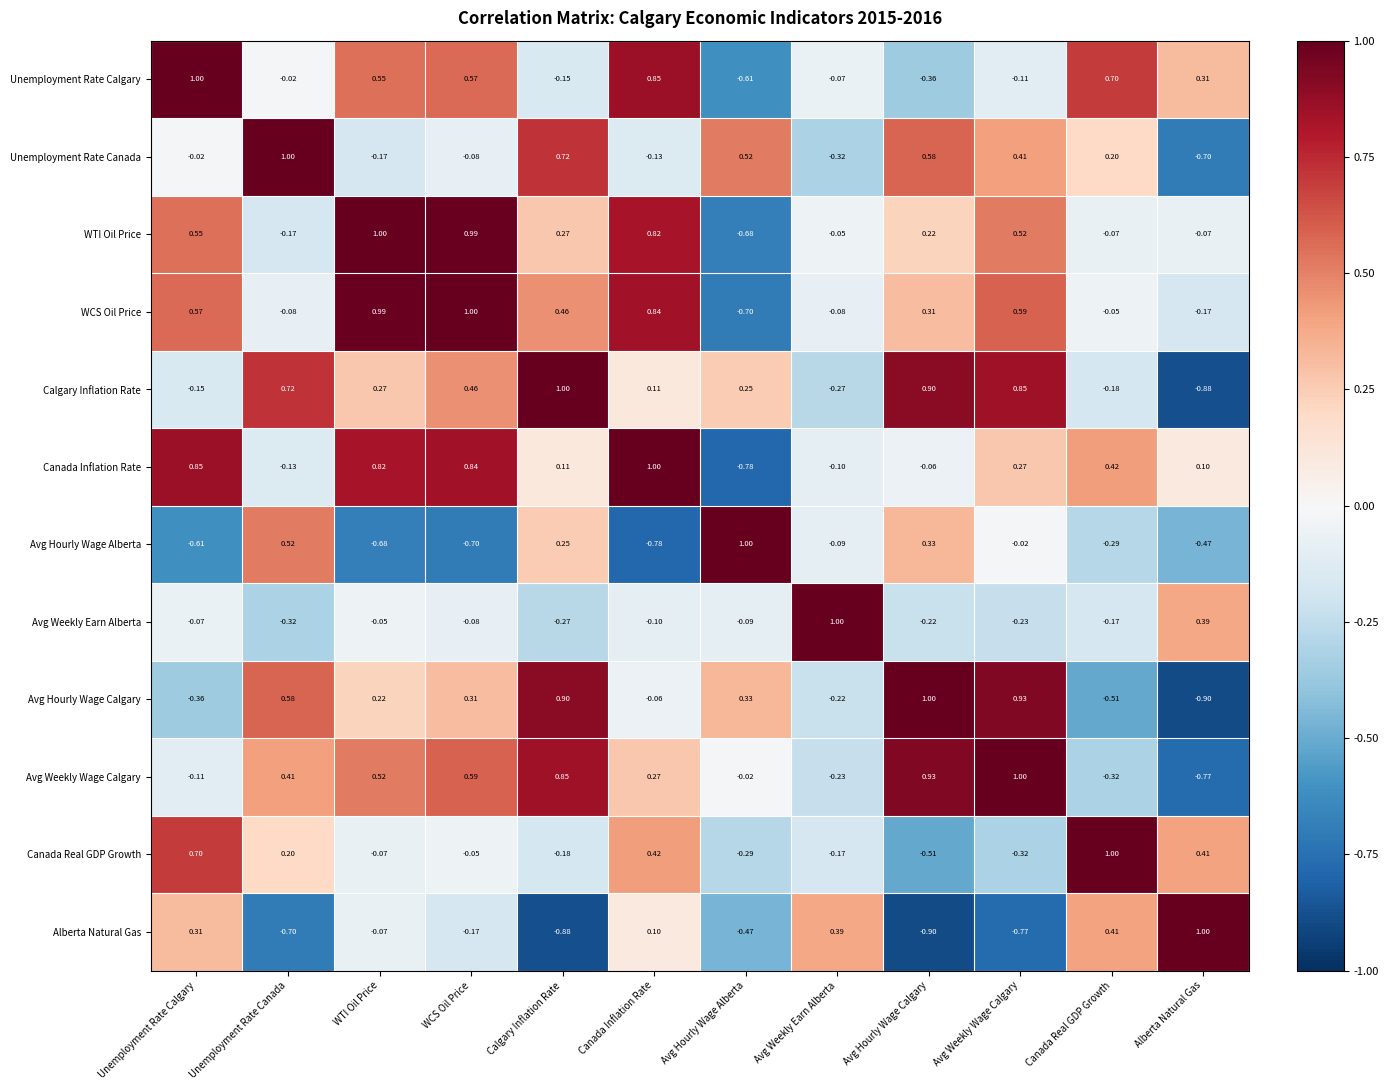

At Avg Weekly Wage Calgary, list the series in order from largest to smallest.

Avg Weekly Wage Calgary, Avg Hourly Wage Calgary, Calgary Inflation Rate, WCS Oil Price, WTI Oil Price, Unemployment Rate Canada, Canada Inflation Rate, Avg Hourly Wage Alberta, Unemployment Rate Calgary, Avg Weekly Earn Alberta, Canada Real GDP Growth, Alberta Natural Gas